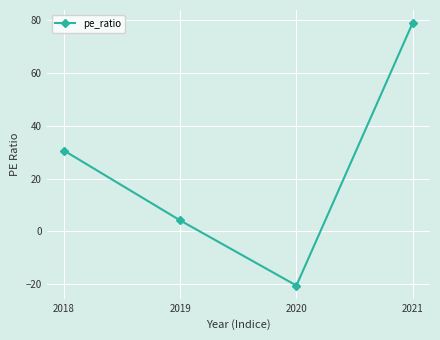

How many categories are shown in the chart?

4